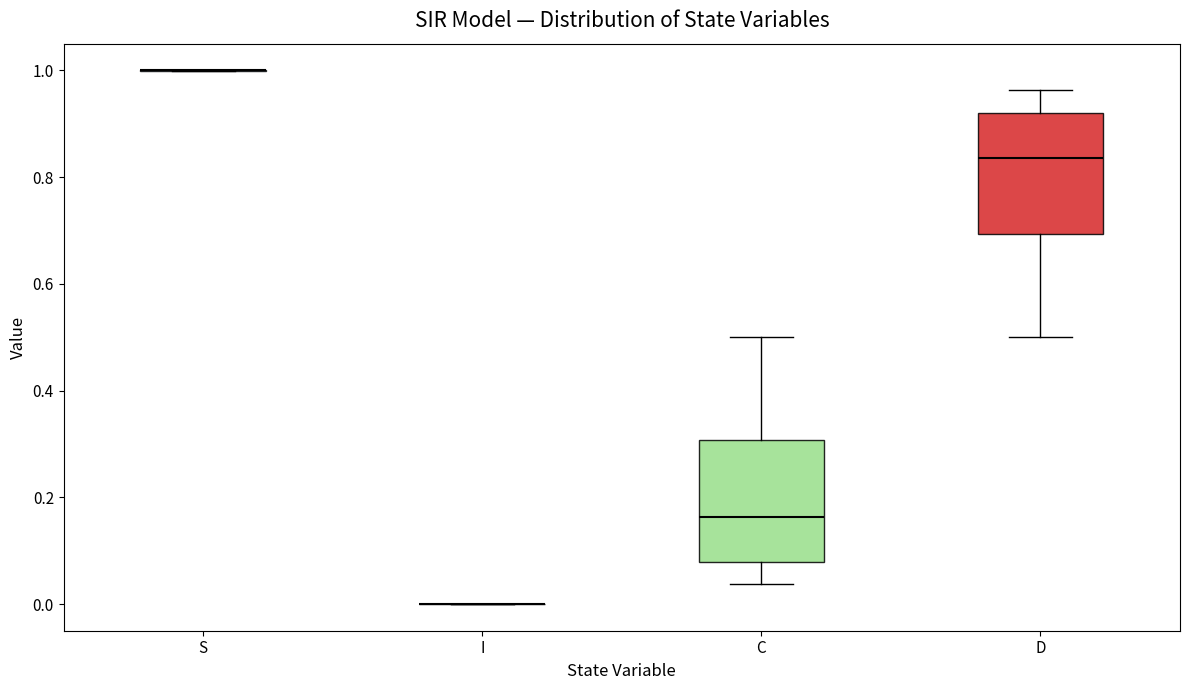

Where does the upper whisker of the box for C end on the y-axis? The values are not printed on the chart, so give them approximately, as read against the axis.

0.50